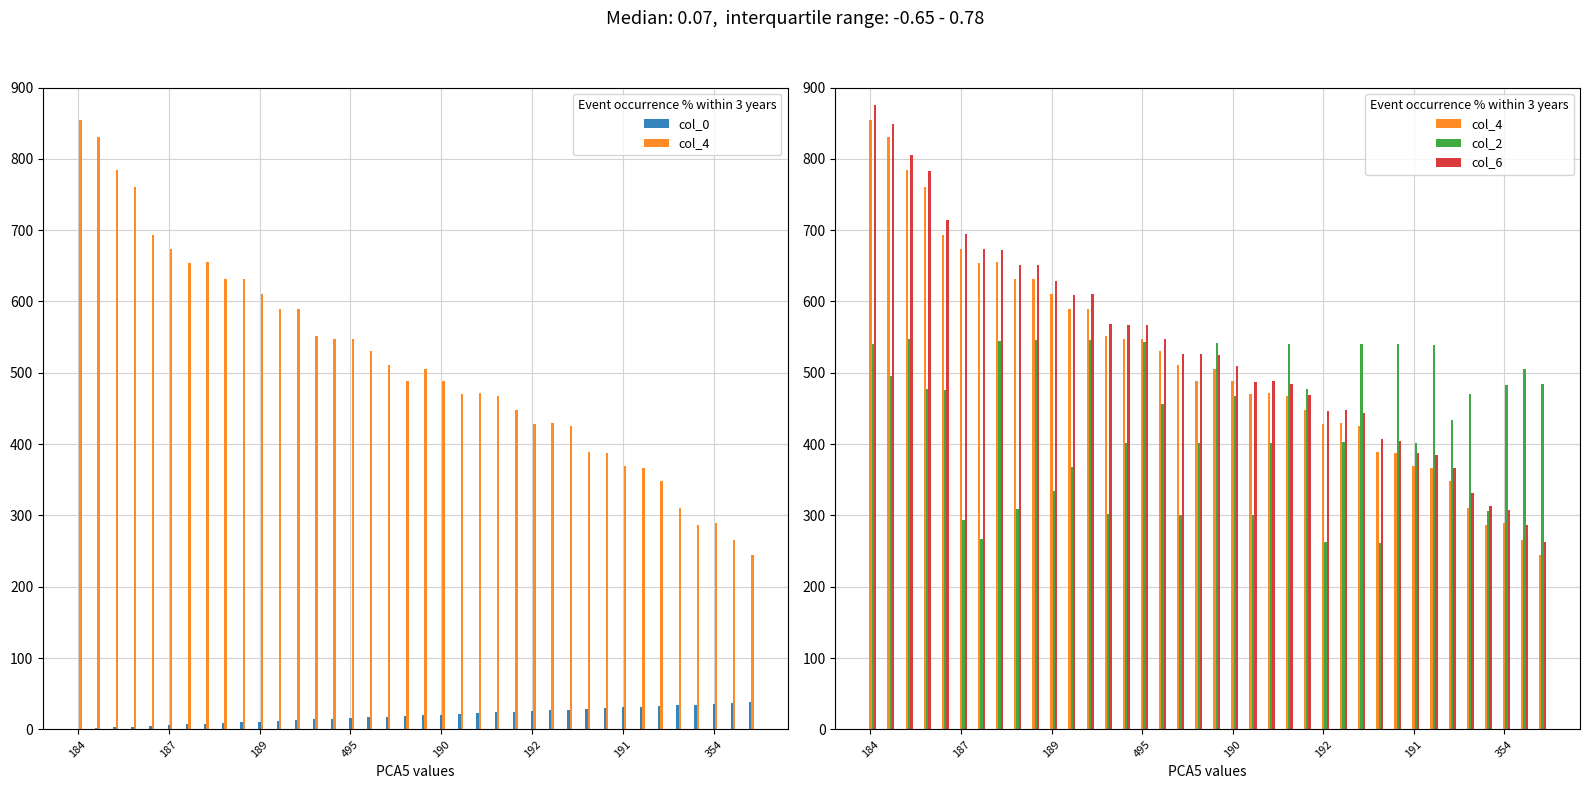

What is the value of the col_6 bar at the 33rd from the left?

367